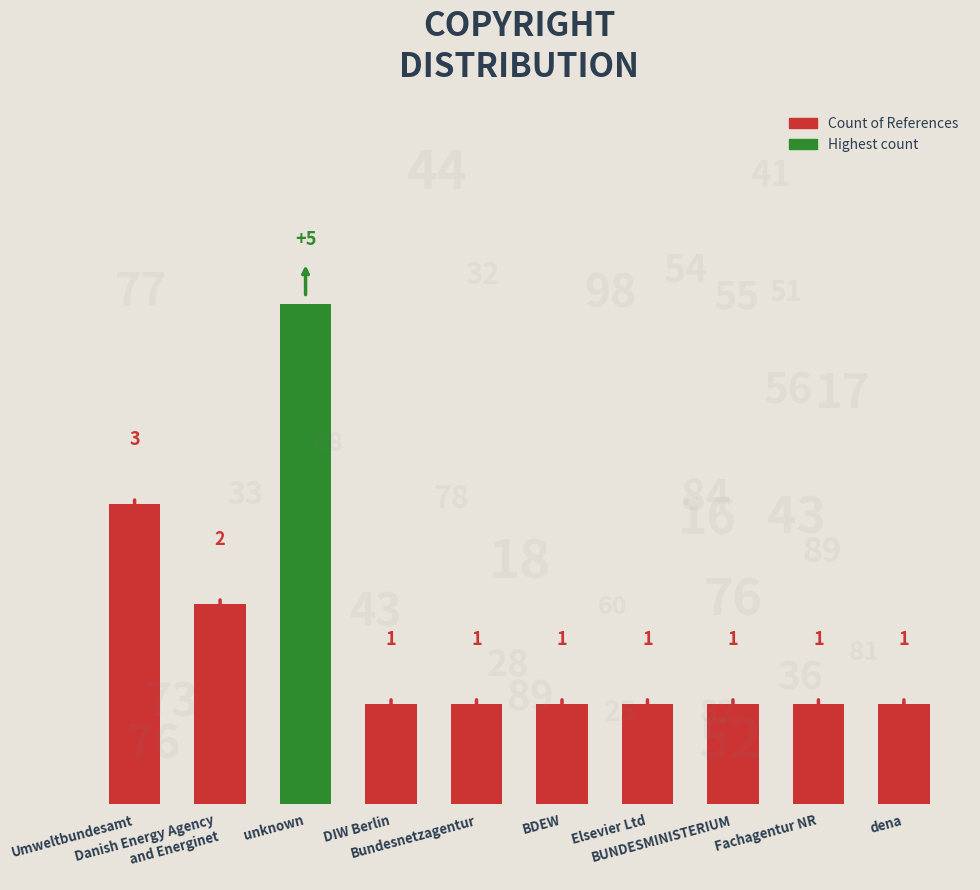

At which category does the chart reach its peak across all series?

unknown